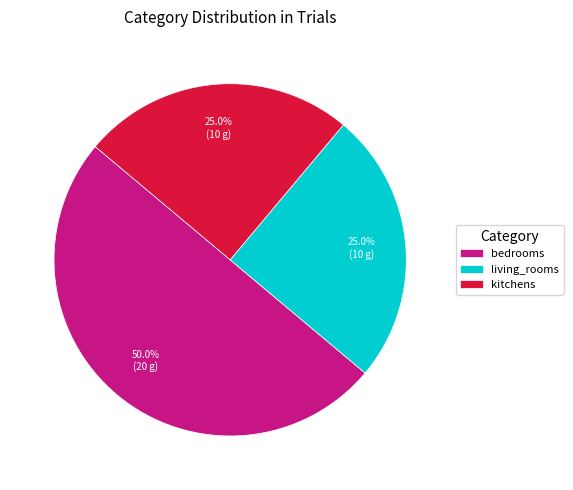

Which slice is the largest?

bedrooms